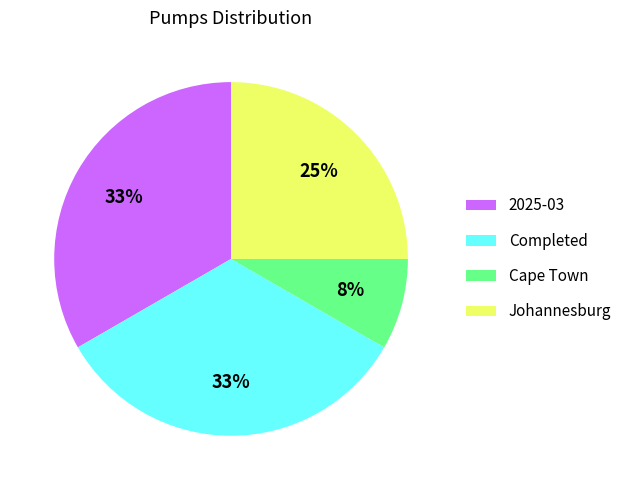

To the nearest percent, what percentage of the pie is Completed?

33%